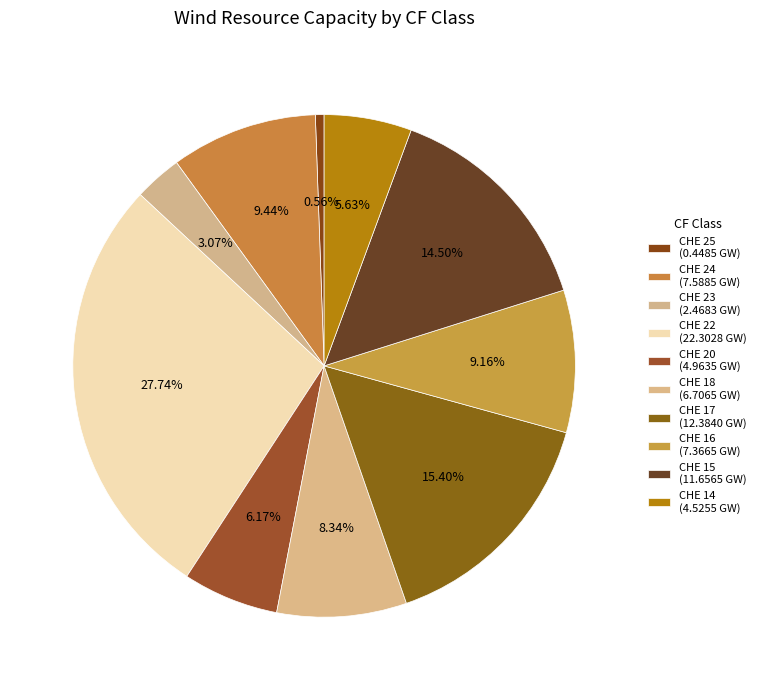

Is there any slice that represents more than half of the pie?

No